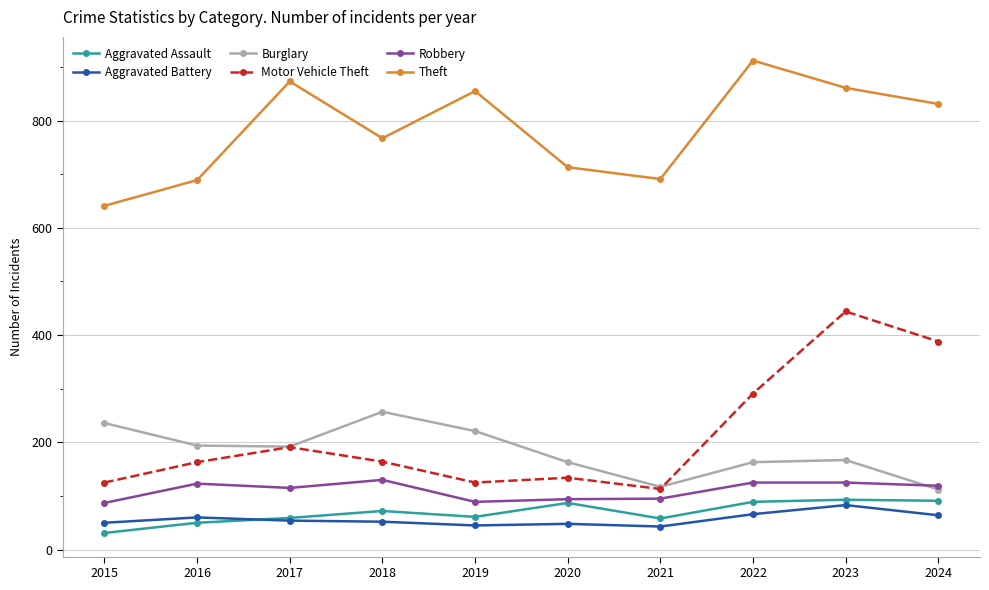

True or false: Motor Vehicle Theft has a value of 192 at 2015.

False